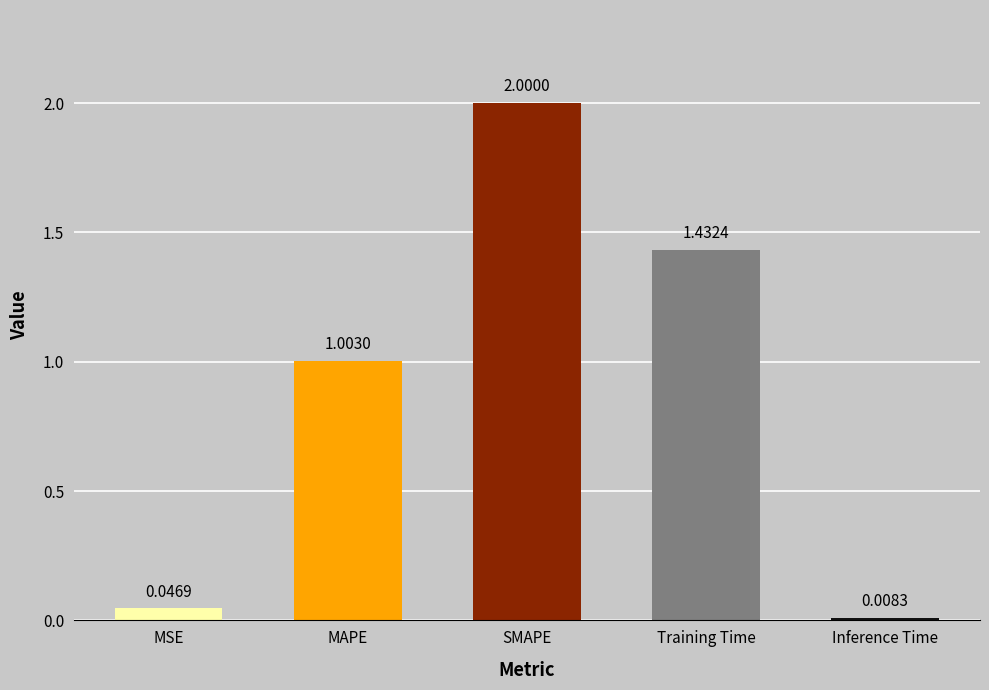

What is the sum of all values?

4.5